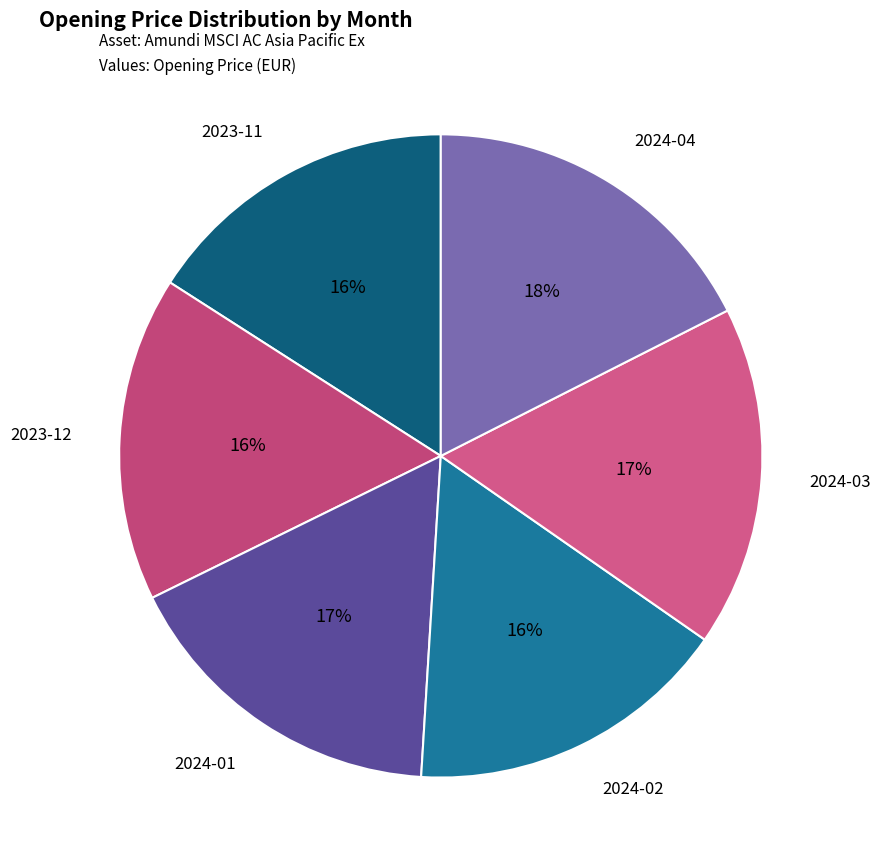

Is there any slice that represents more than half of the pie?

No